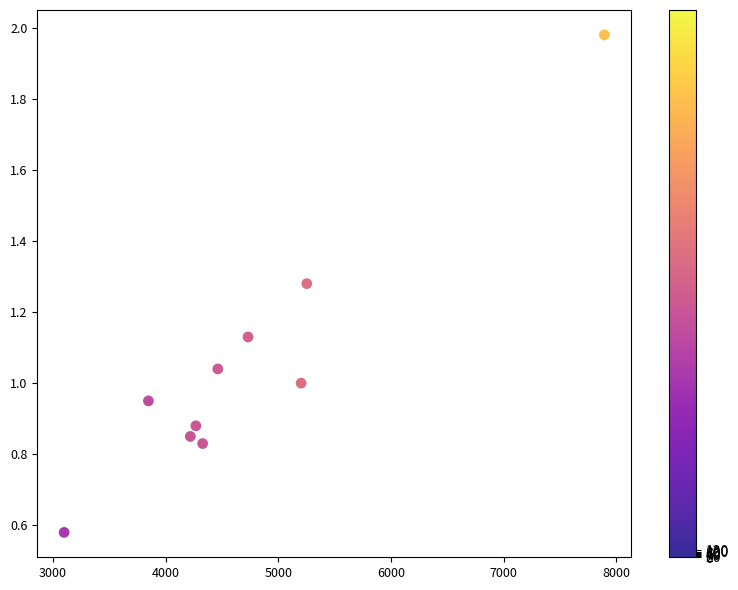

What is the average X value?

4731.2